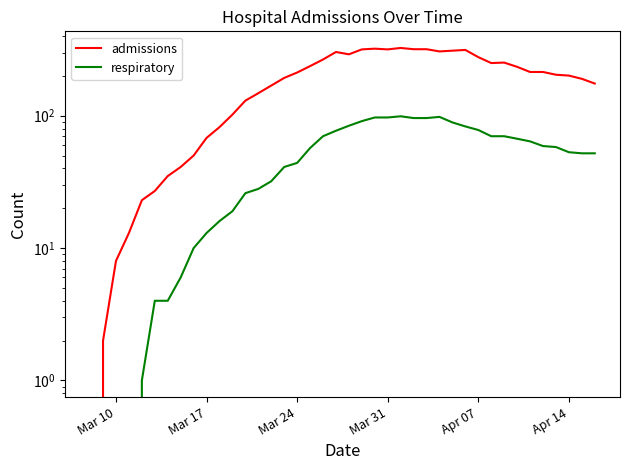

Is the value of respiratory at 25 greater than the value of admissions at 29?

No